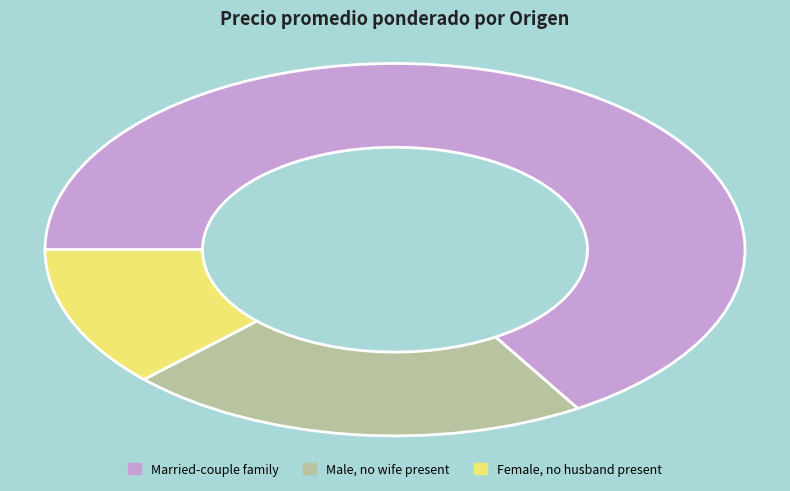

Is there any slice that represents more than half of the pie?

Yes